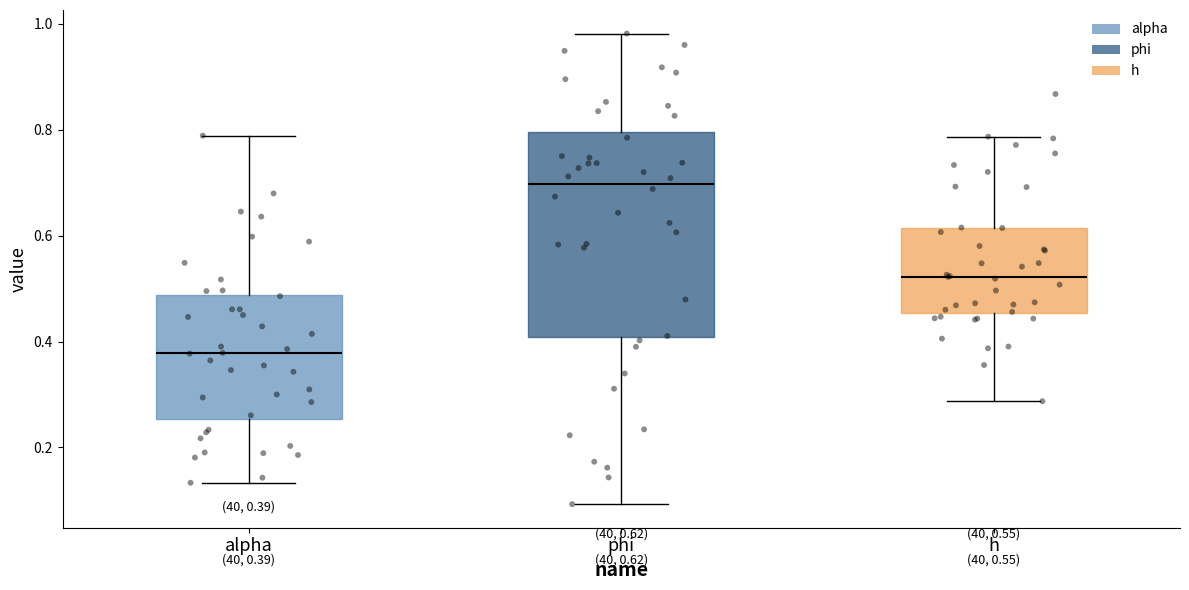

Comparing the boxes themselves (not the whiskers), which one is the tallest?

phi